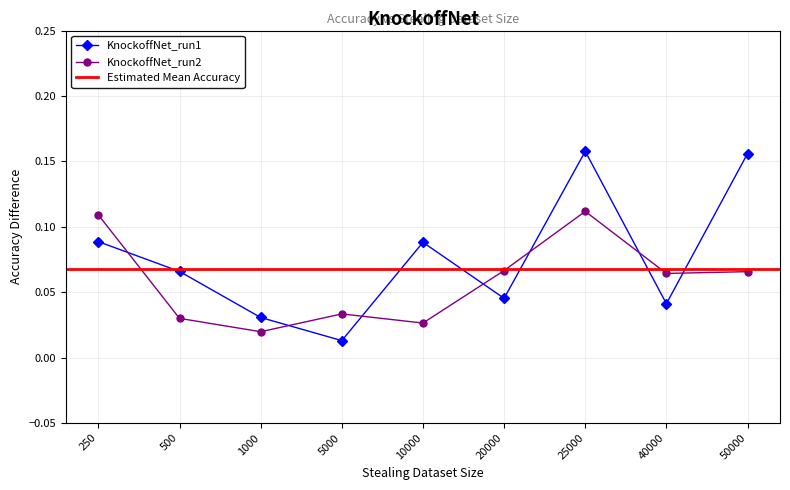

At which category is the sum across all series the highest?

25000